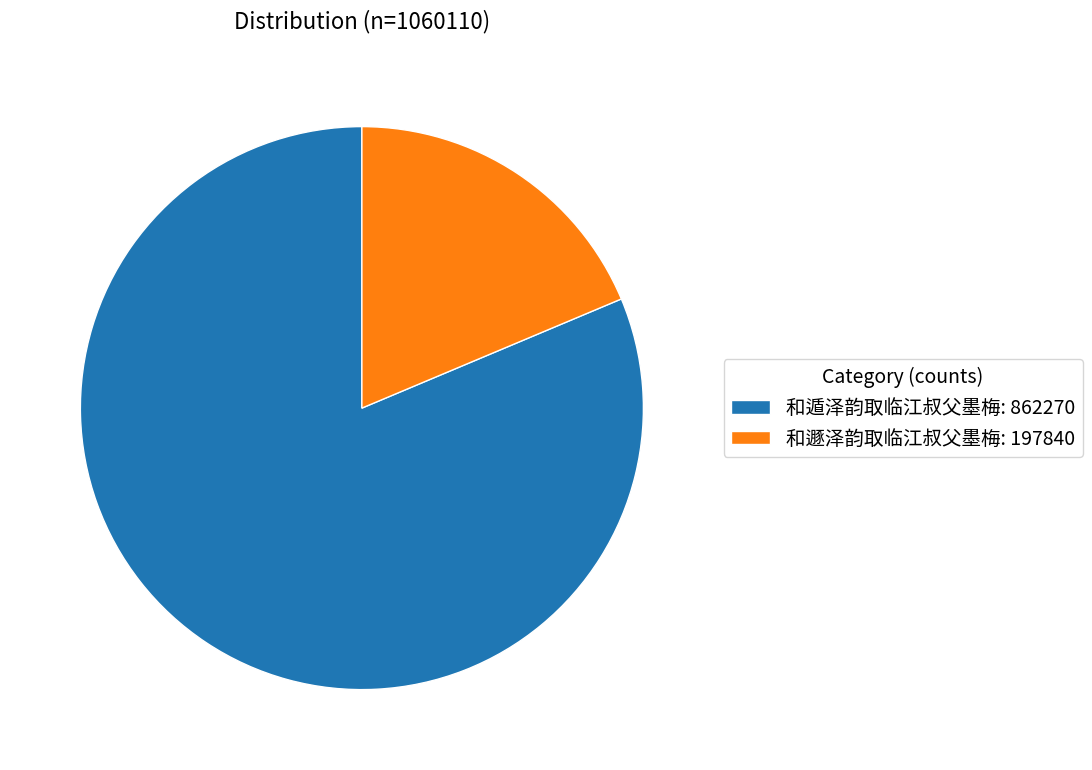

Does 和遁泽韵取临江叔父墨梅 represent more than half of the total?

Yes